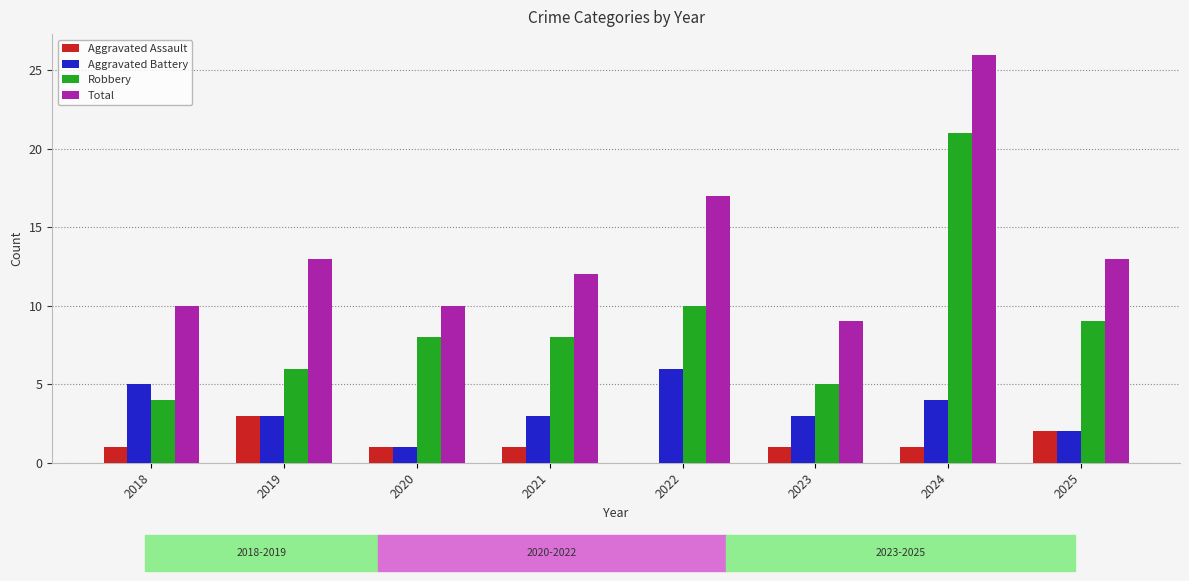

Reading left to right, transcribe all the data shown in this chart.

Aggravated Assault: 1	3	1	1	0	1	1	2
Aggravated Battery: 5	3	1	3	6	3	4	2
Robbery: 4	6	8	8	10	5	21	9
Total: 10	13	10	12	17	9	26	13